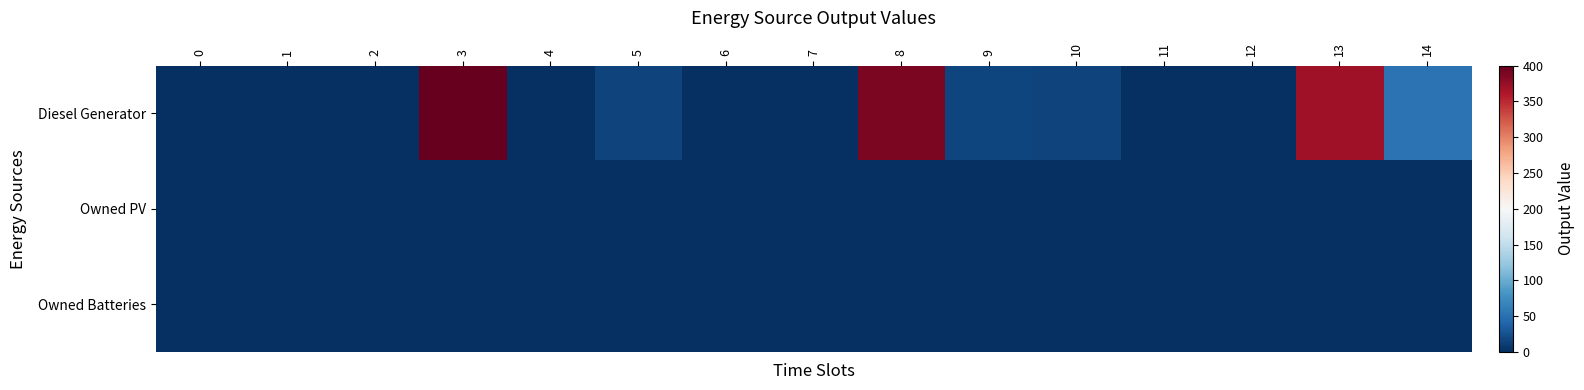

Reading left to right, transcribe all the data shown in this chart.

Diesel Generator: 0=0	1=0	2=0	3=400	4=0	5=15	6=0	7=0	8=389	9=16	10=15	11=0	12=0	13=369	14=52
Owned PV: 0=0	1=0	2=0	3=0	4=0	5=0	6=0	7=0	8=0	9=0	10=0	11=0	12=0	13=0	14=0
Owned Batteries: 0=0	1=0	2=0	3=0	4=0	5=0	6=0	7=0	8=0	9=0	10=0	11=0	12=0	13=0	14=0